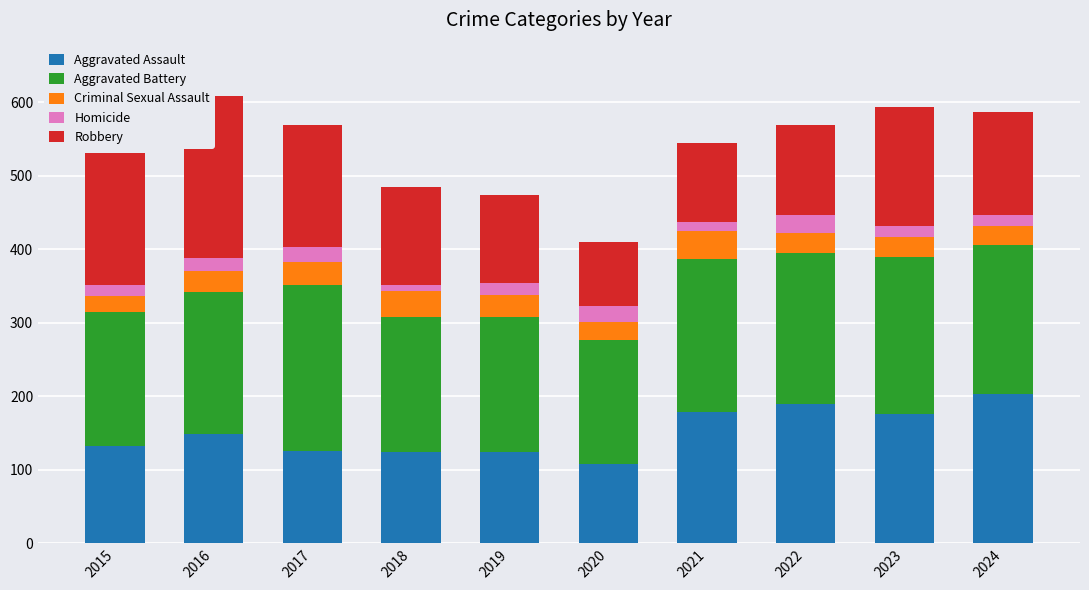

What is the total value across all series at 2021?

545